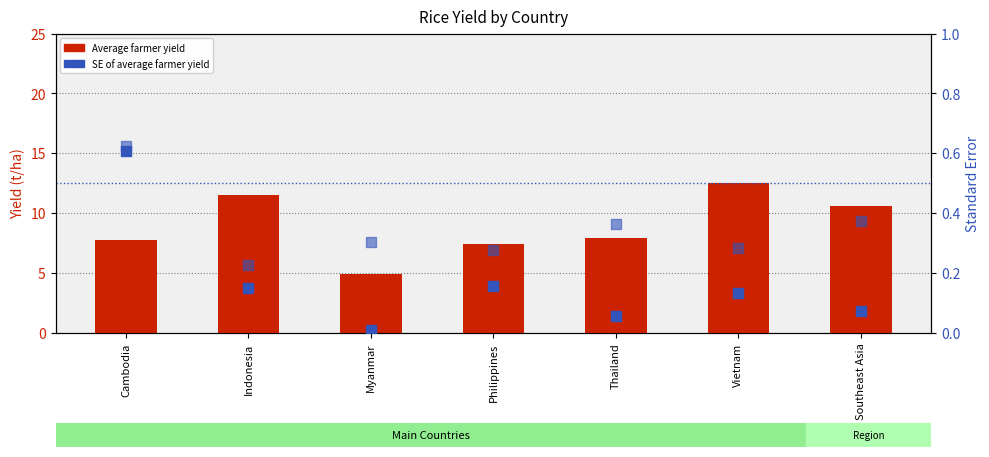

What is the total value across all series at Indonesia?

11.9